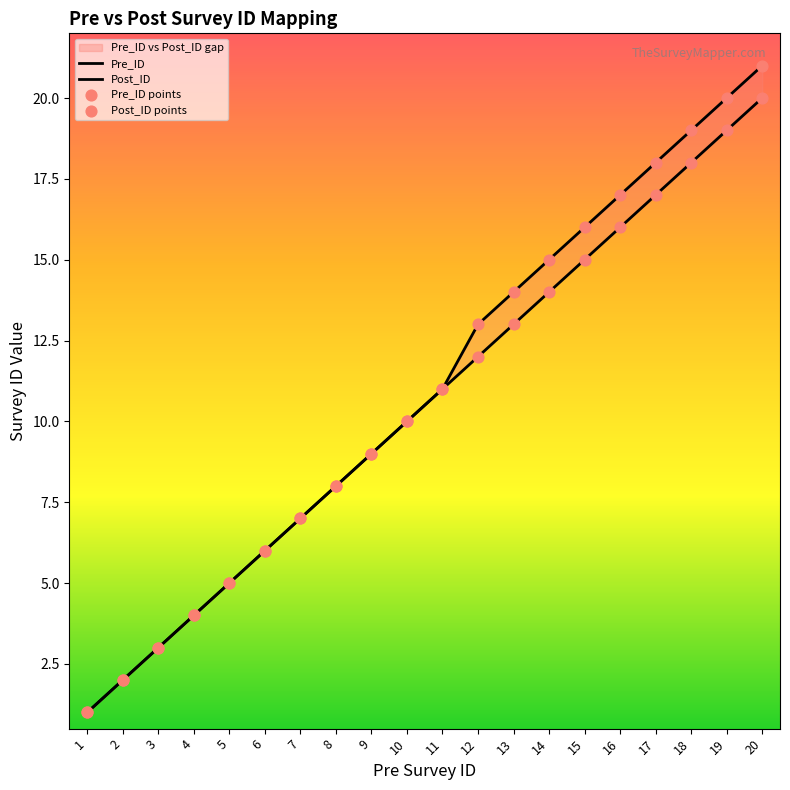

At which category is the sum across all series the highest?

20